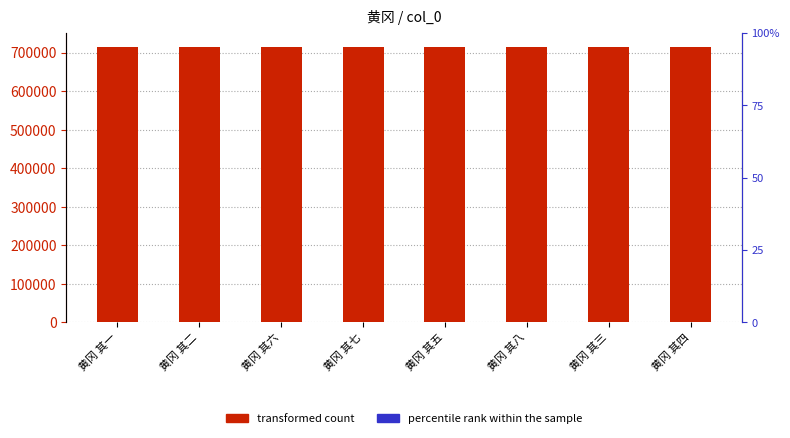

Read the accent (percentile rank within sample) value at 黄冈 其五.

200.2